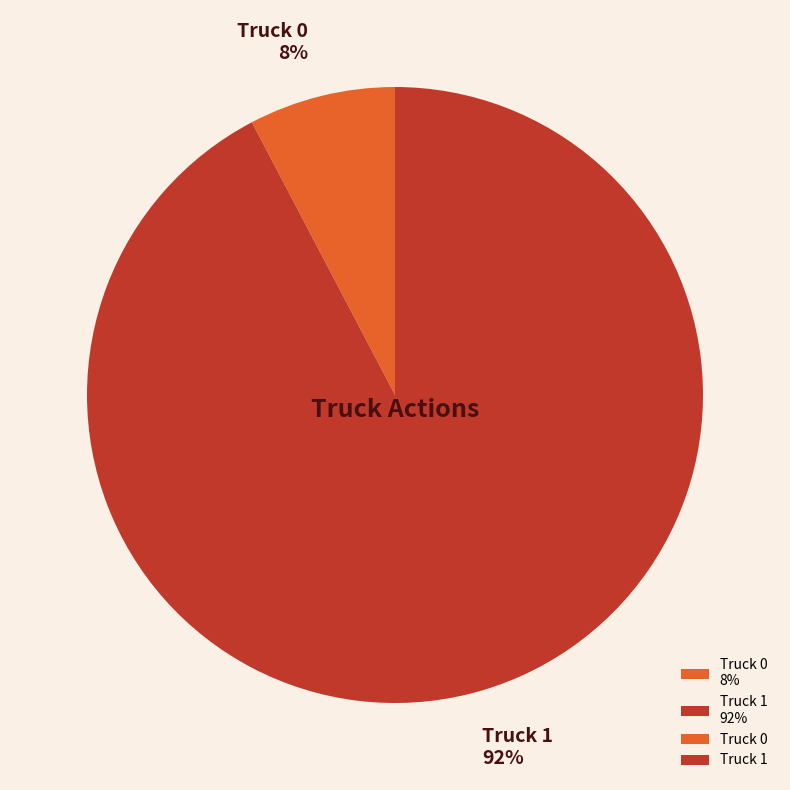

What percentage is the Truck 1 slice, to the nearest percent?

92%